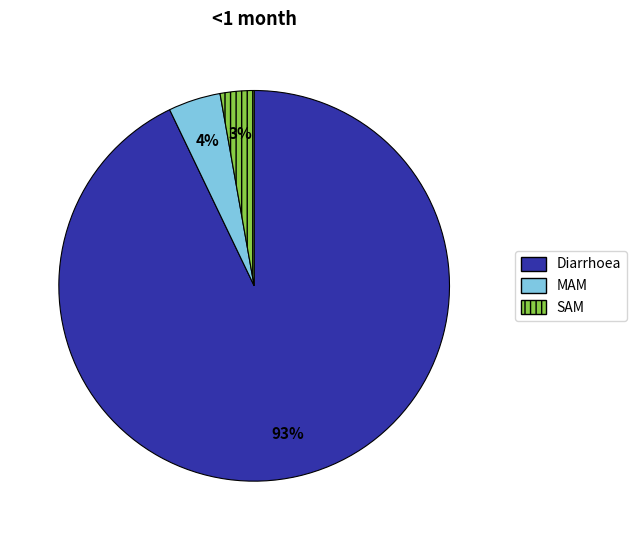

To the nearest percent, what is the average slice percentage?

33%